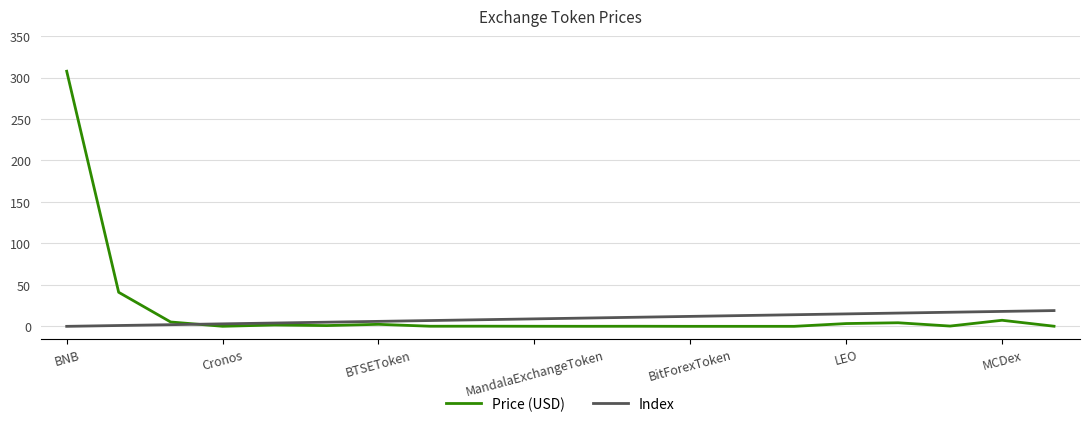

Which series has the widest spread of values?

Price (USD)